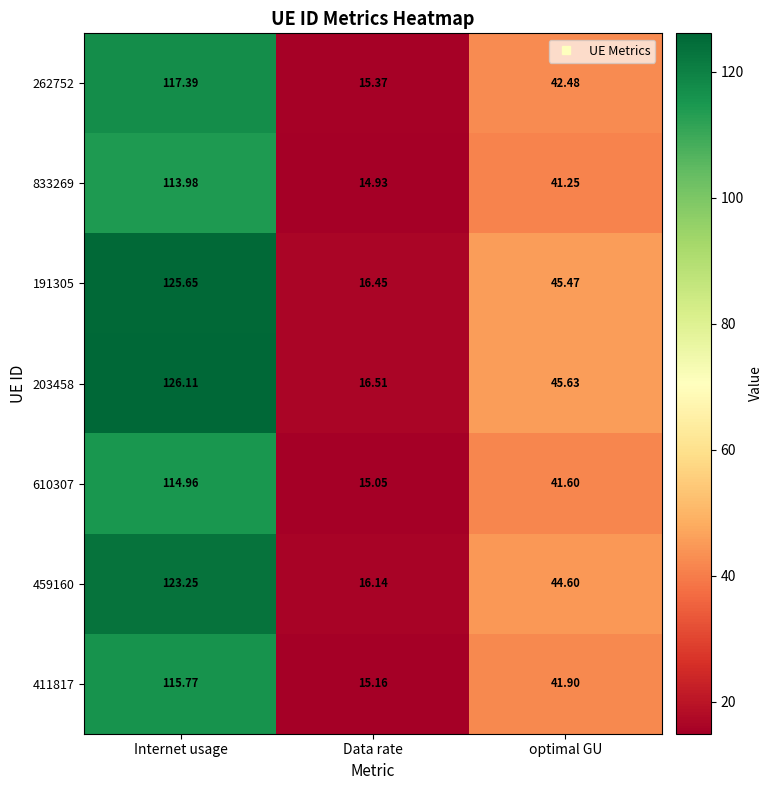

List the series in order of their peak value, lowest first.

833269, 610307, 411817, 262752, 459160, 191305, 203458